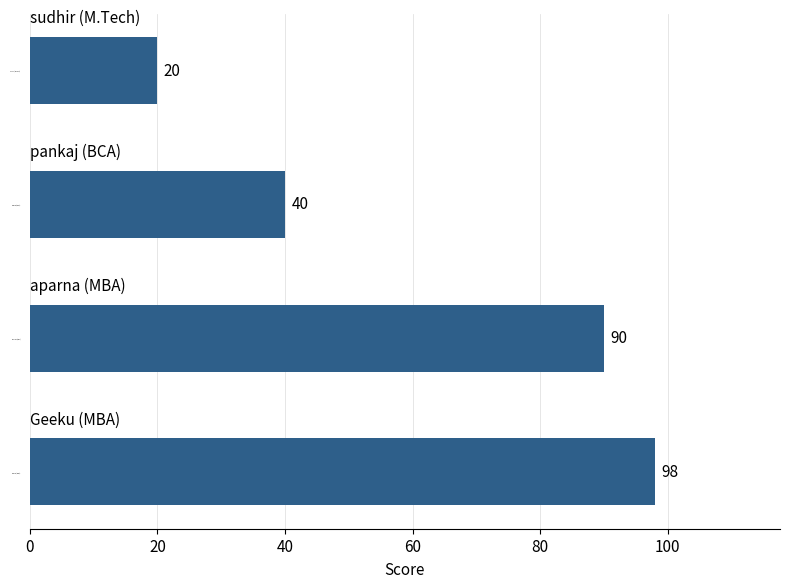

Read the value at Geeku (MBA).

98